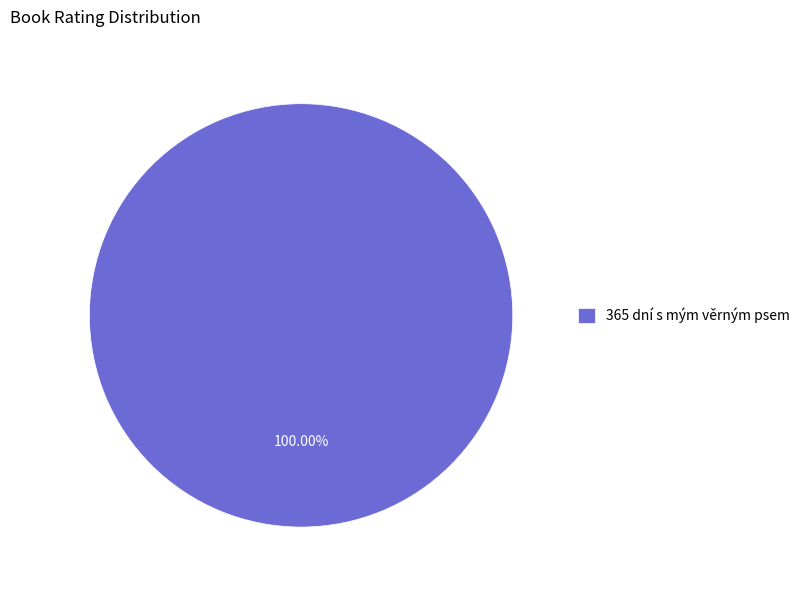

Is there a majority slice in this chart?

Yes